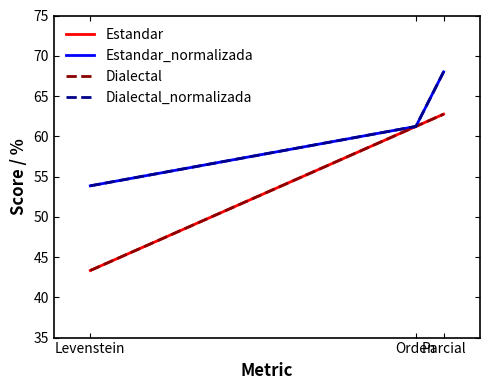

Which series changed the most between Levenstein and Parcial?

Estandar